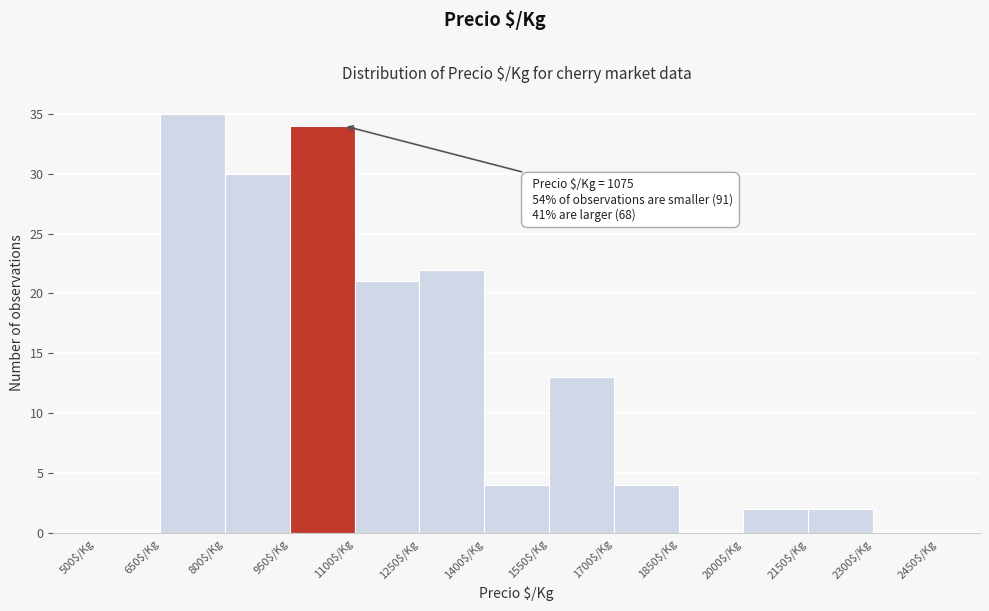

Which range on the x-axis has the tallest bar?

650 to 800